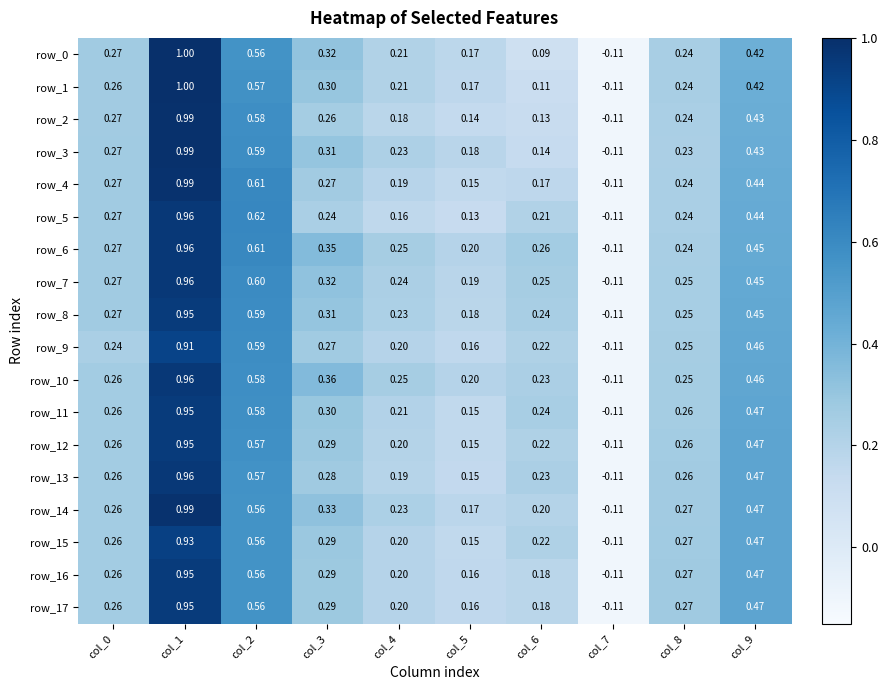

How many negative values does the row_8 series have?

1